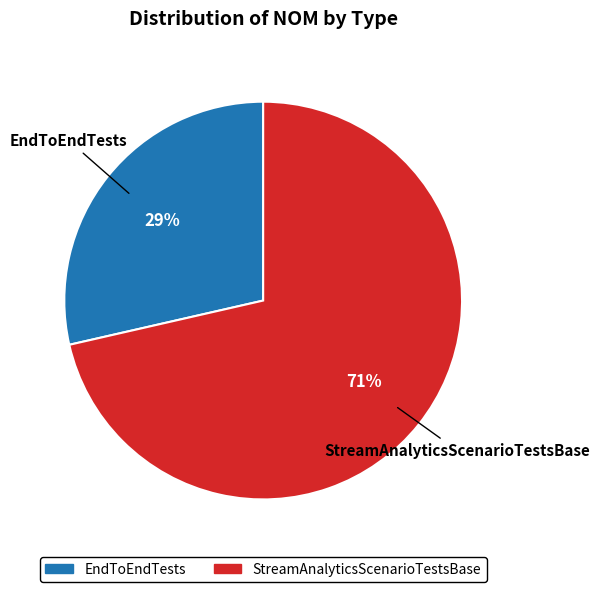

Which category has the biggest portion of the pie?

StreamAnalyticsScenarioTestsBase